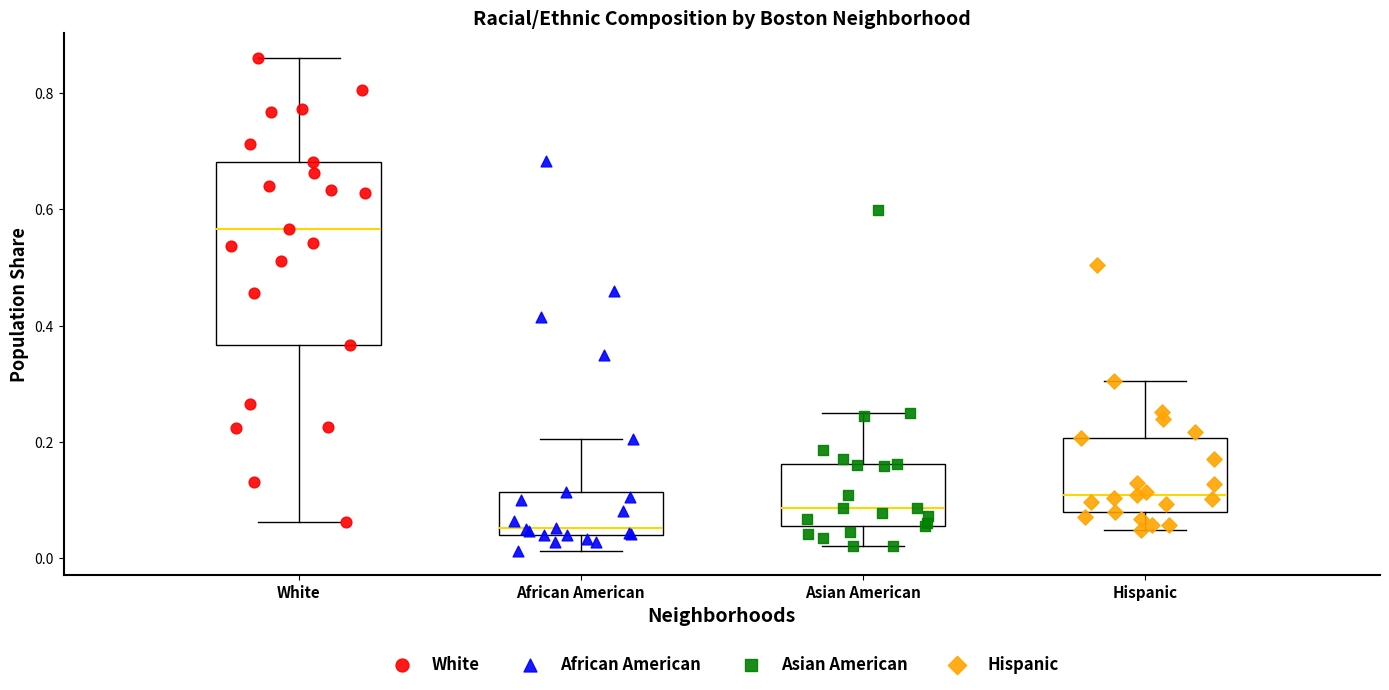

Which box's median line is the lowest?

African American